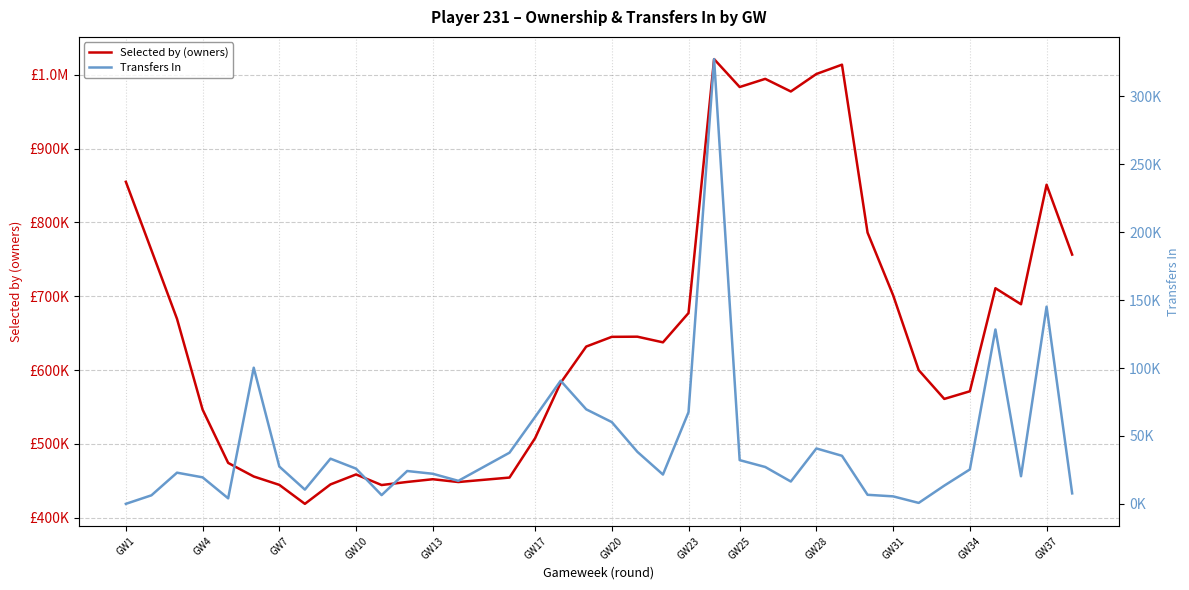

Which label corresponds to the smallest value in the chart?

GW1